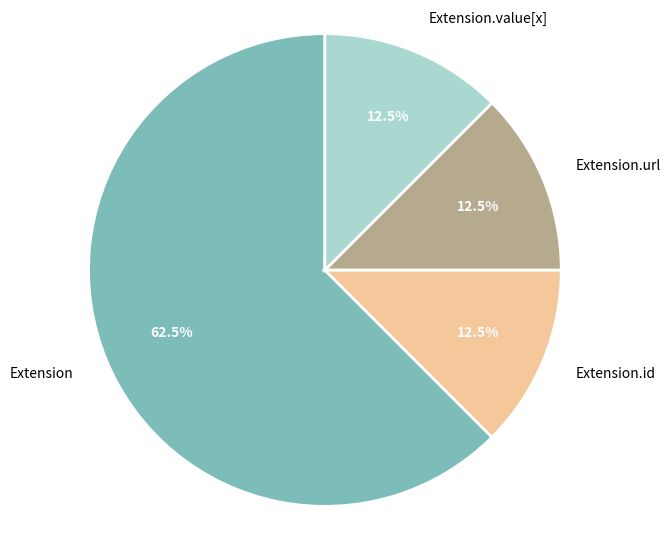

Is there any slice that represents more than half of the pie?

Yes